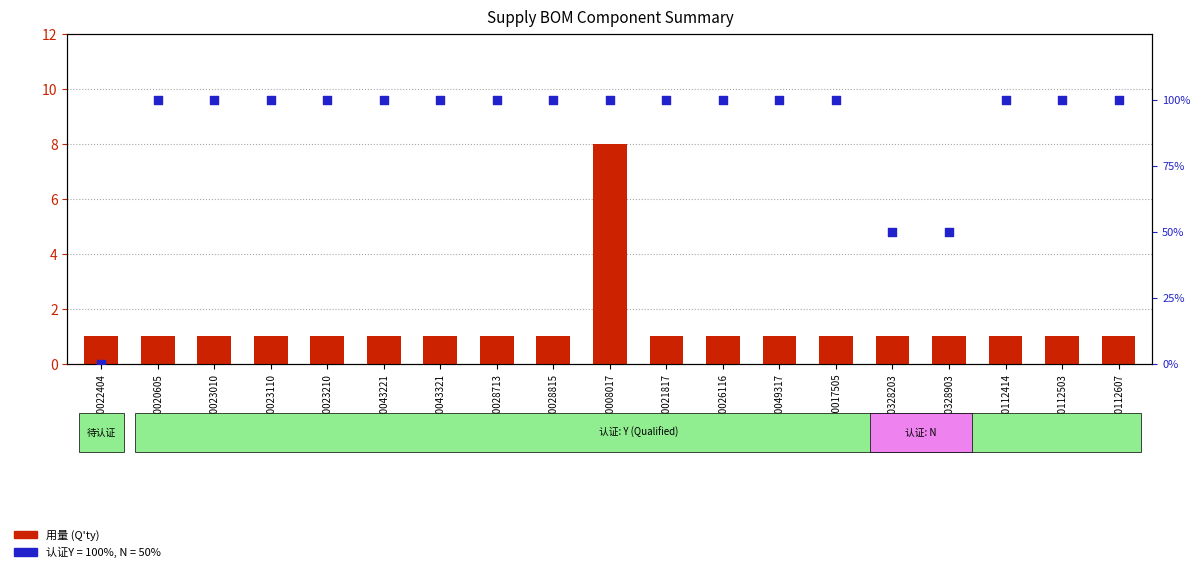

Which series contains the highest Y value?

认证状况 (Y=100%)